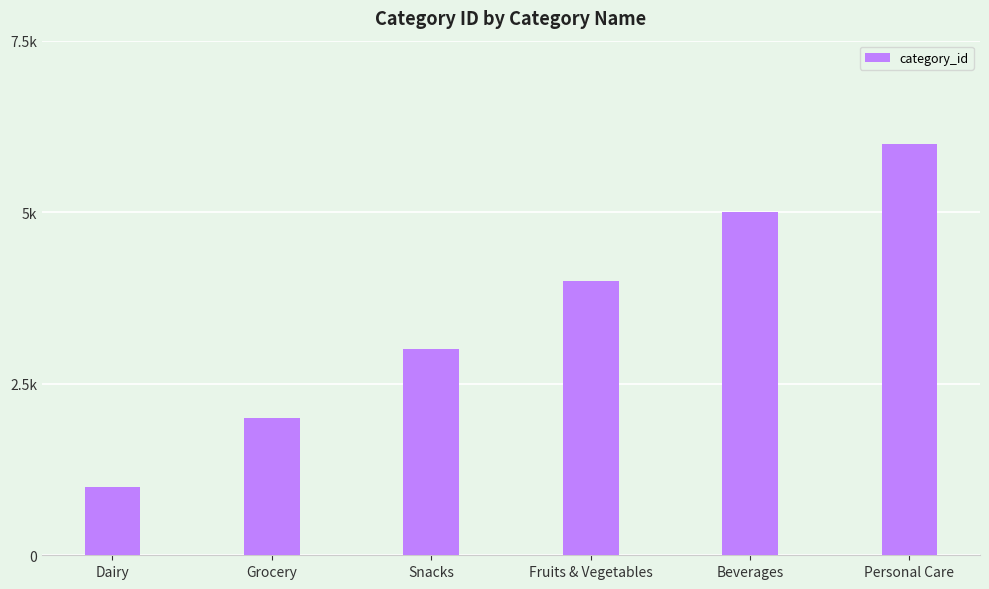

Which category has the lowest value across all series?

Dairy